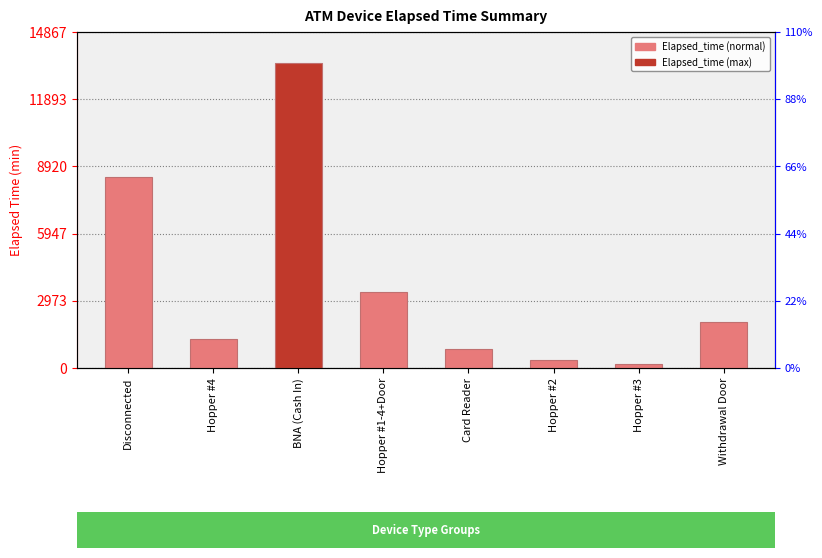

The value at Withdrawal Door is 3110. True or false?

False